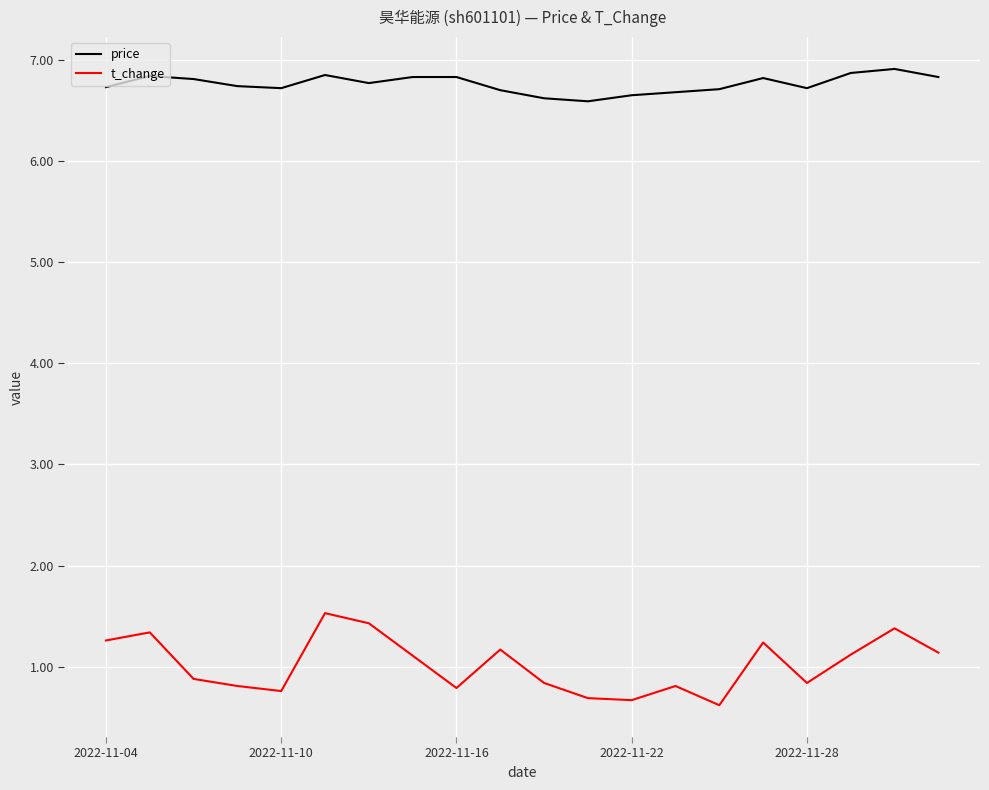

True or false: t_change has more than 2 points higher than both neighbors.

True